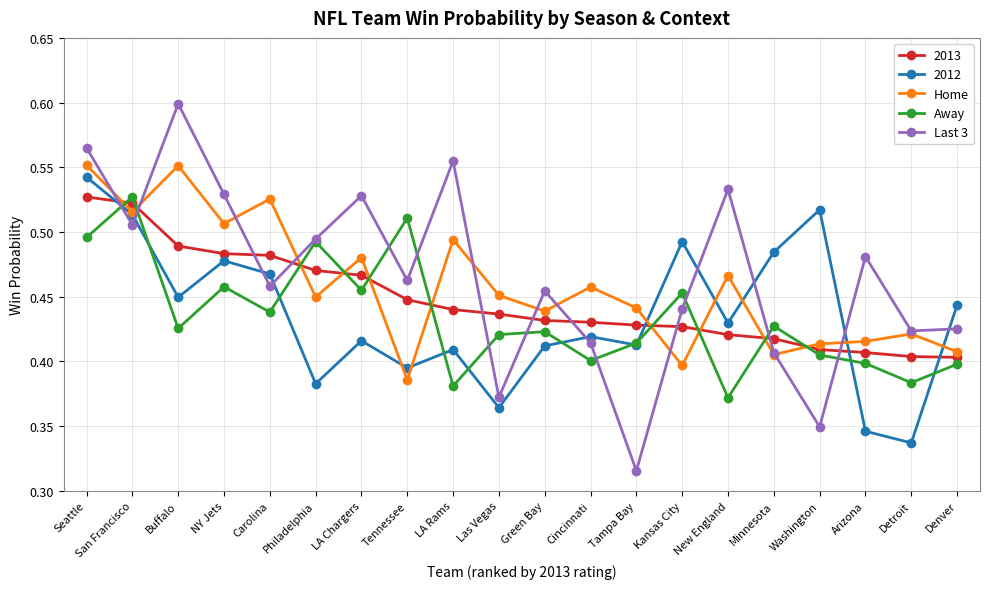

Between which two adjacent categories do Away and Last 3 first intersect?

Seattle and San Francisco